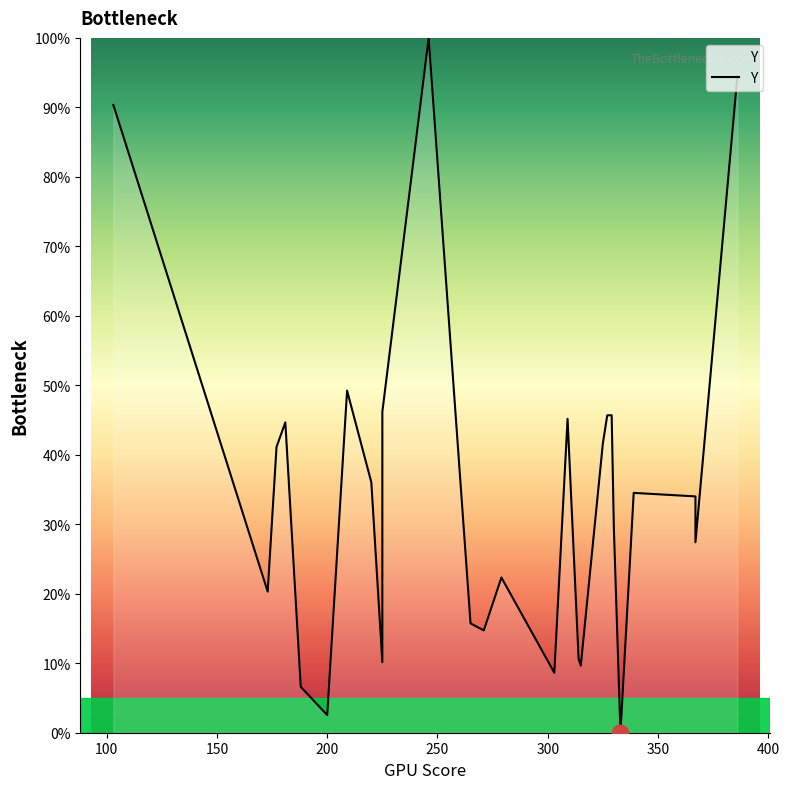

What is the greatest value displayed?

100.0